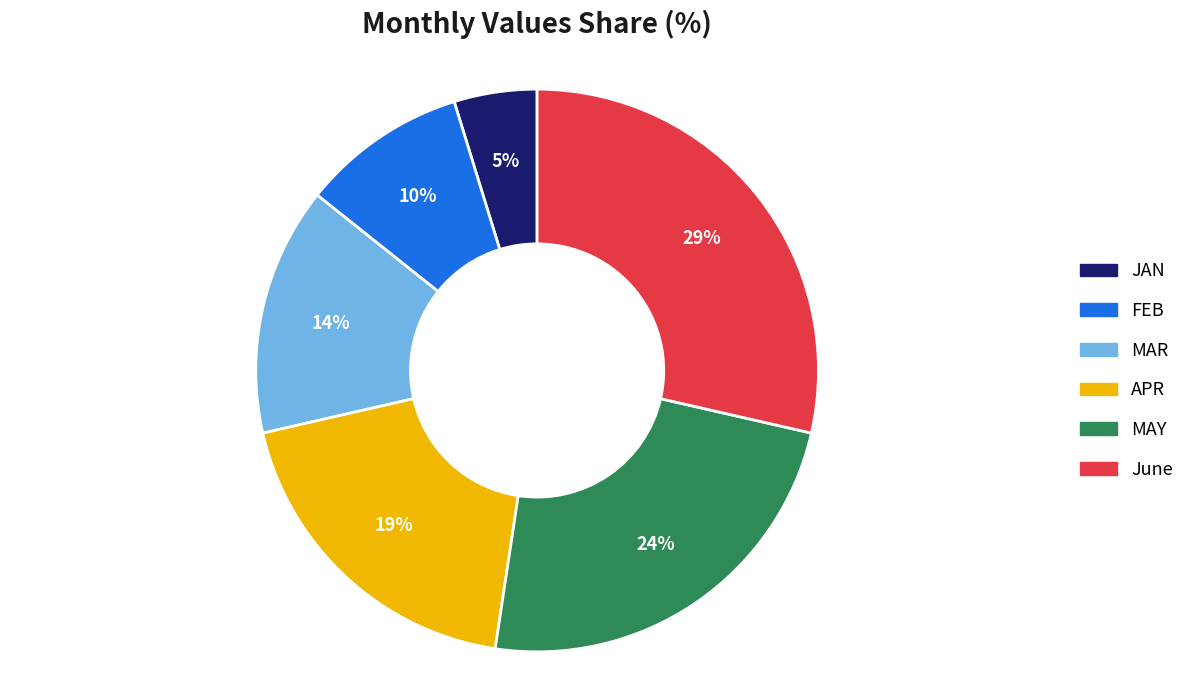

The June slice represents 40% of the pie. True or false?

False